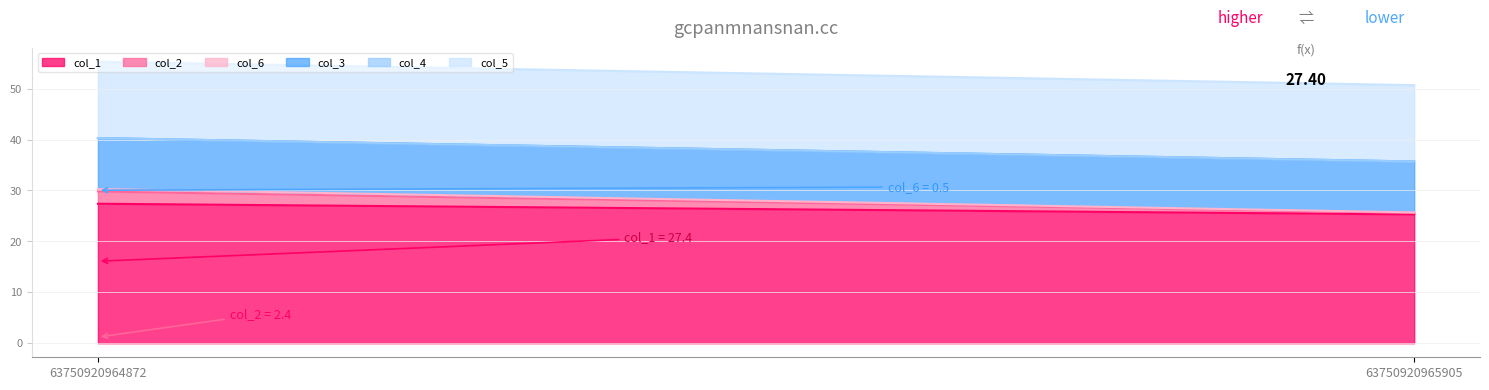

Which series has the widest spread of values?

col_2